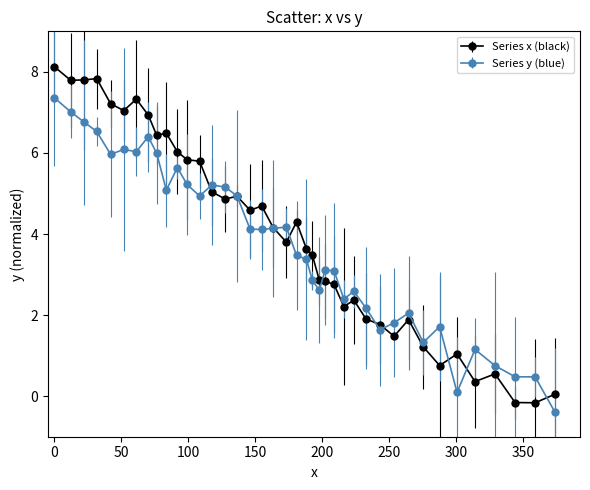

What are all the series names shown in the legend?

Series x (black), Series y (blue)